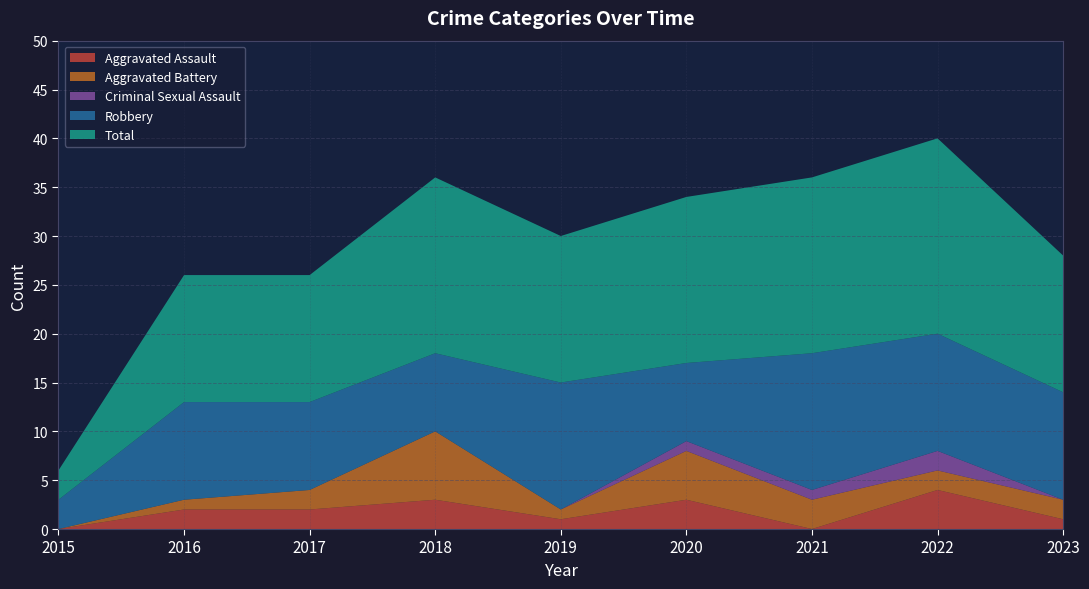

Reading left to right, what are all the values shown in this chart?

Aggravated Assault: 2015=0	2016=2	2017=2	2018=3	2019=1	2020=3	2021=0	2022=4	2023=1
Aggravated Battery: 2015=0	2016=1	2017=2	2018=7	2019=1	2020=5	2021=3	2022=2	2023=2
Criminal Sexual Assault: 2015=0	2016=0	2017=0	2018=0	2019=0	2020=1	2021=1	2022=2	2023=0
Robbery: 2015=3	2016=10	2017=9	2018=8	2019=13	2020=8	2021=14	2022=12	2023=11
Total: 2015=3	2016=13	2017=13	2018=18	2019=15	2020=17	2021=18	2022=20	2023=14